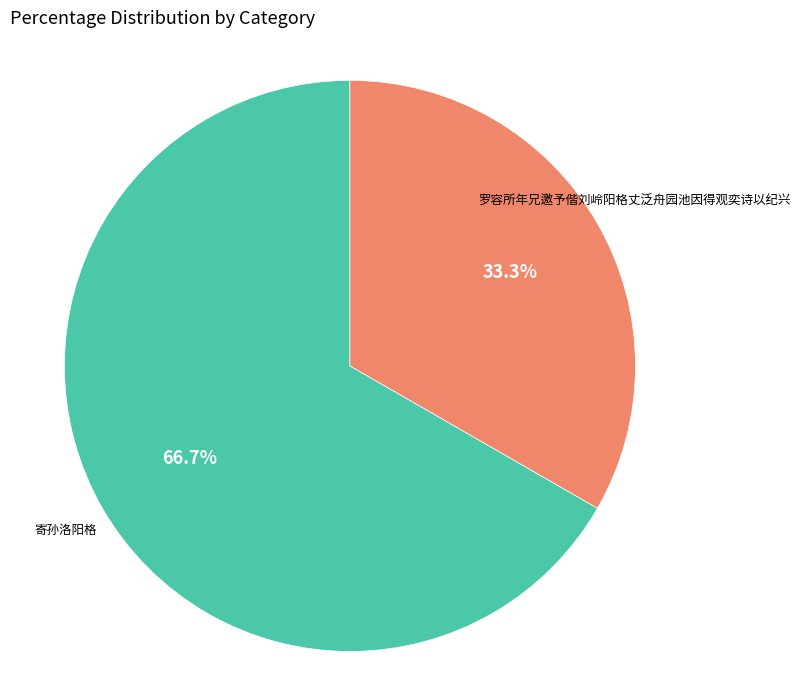

Is there a majority slice in this chart?

Yes